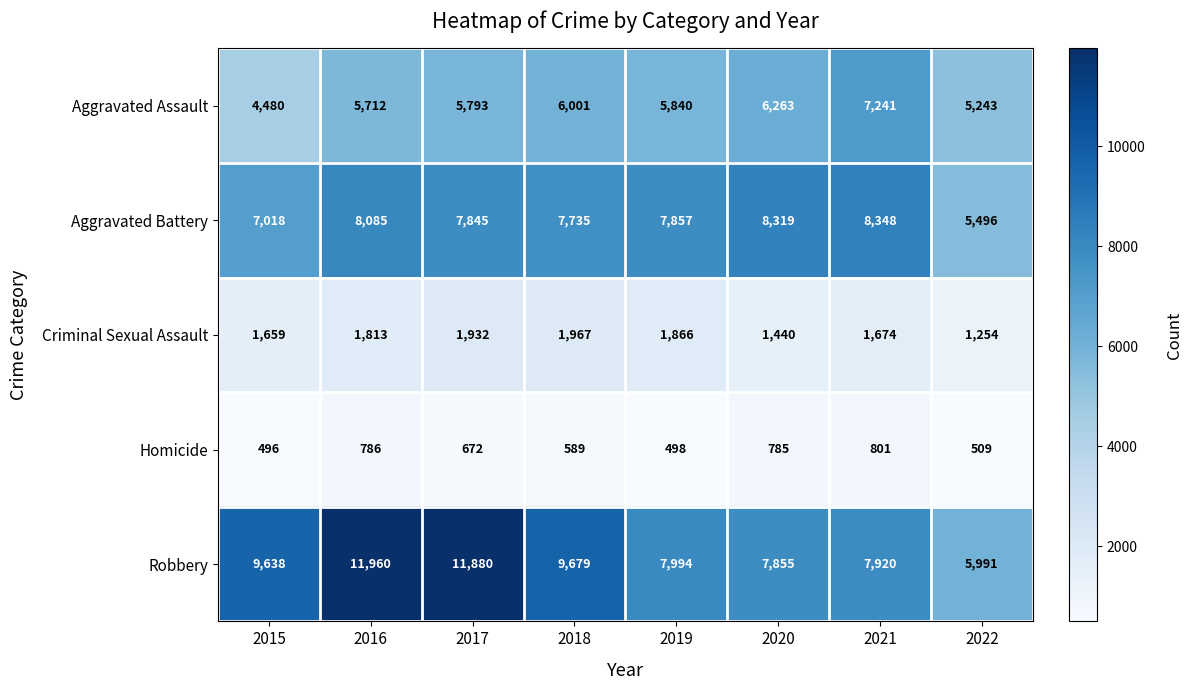

Which label corresponds to the largest value in the chart?

2016